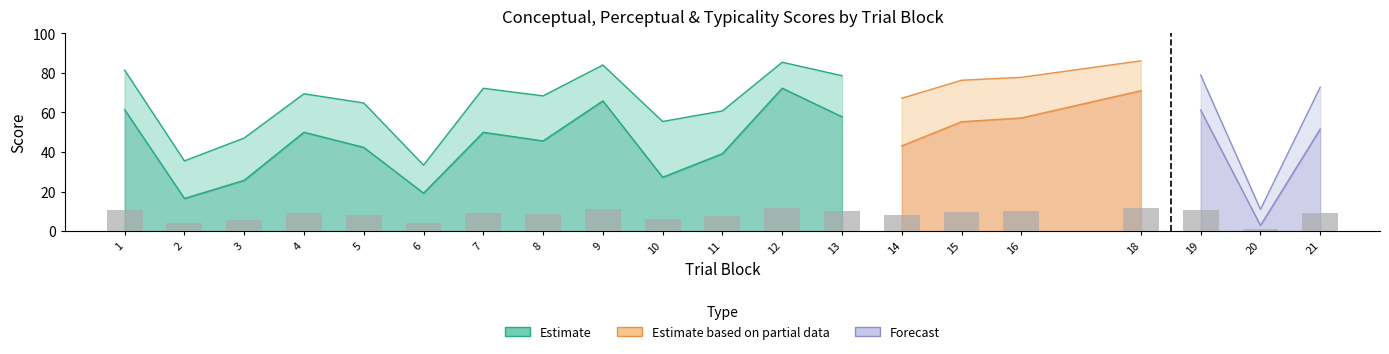

Which label corresponds to the smallest value in the chart?

20